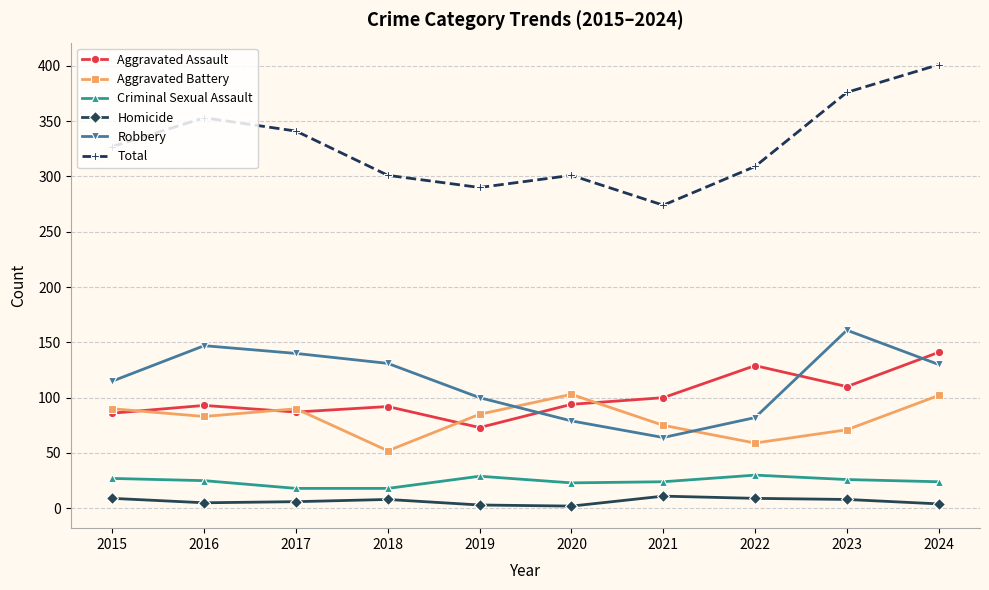

The value of Aggravated Battery at 2022 is 59. True or false?

True